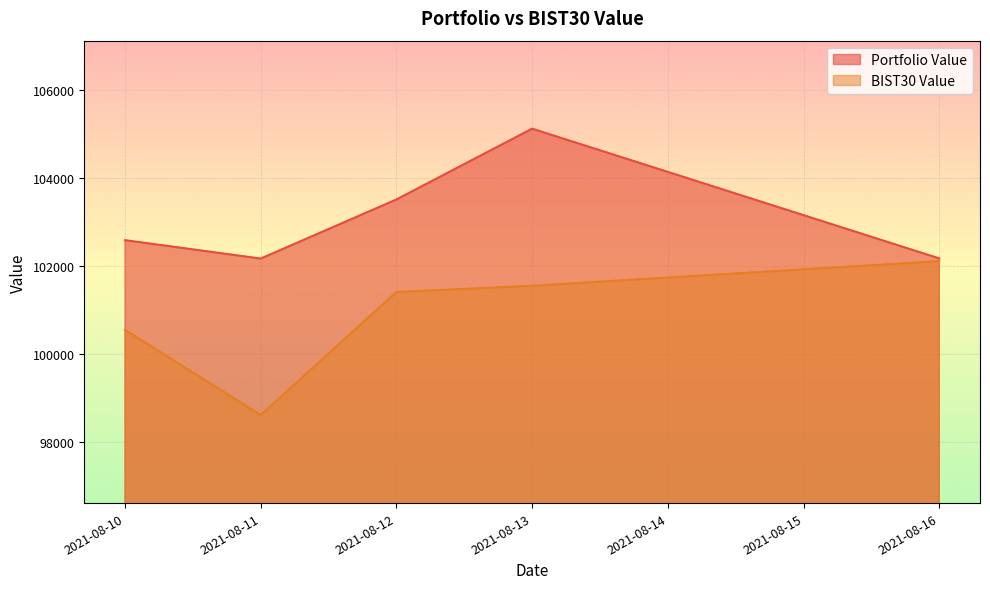

True or false: BIST30 Value and Portfolio Value cross at least once.

False